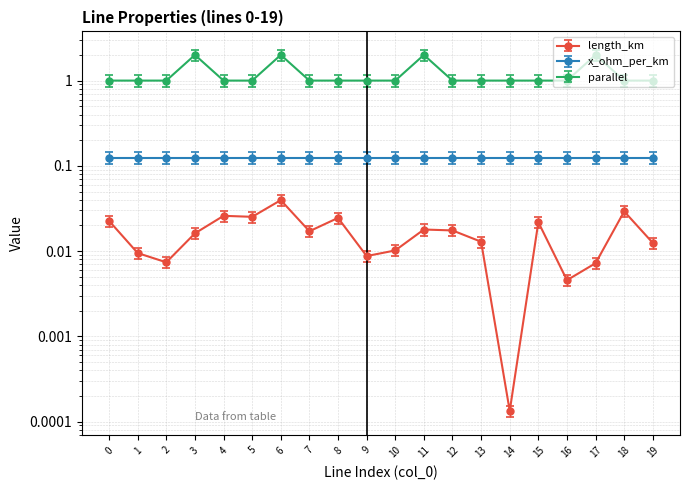

Which series changed the most between 11 and 18?

parallel